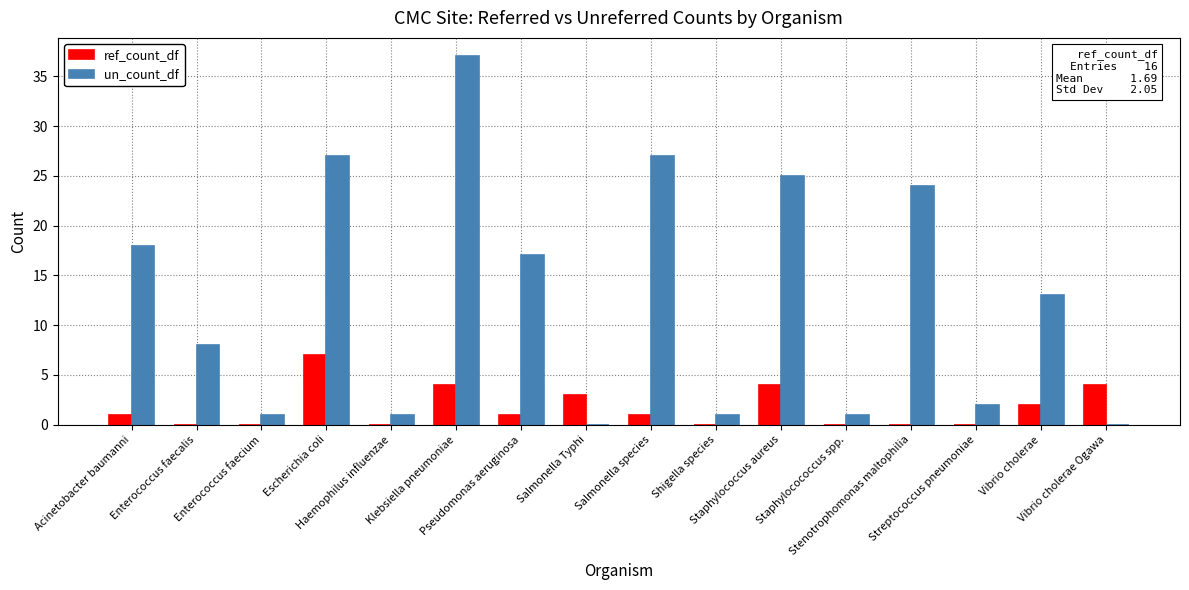

What is the sum of the ref_count_df values at Salmonella species and Haemophilus influenzae?

1